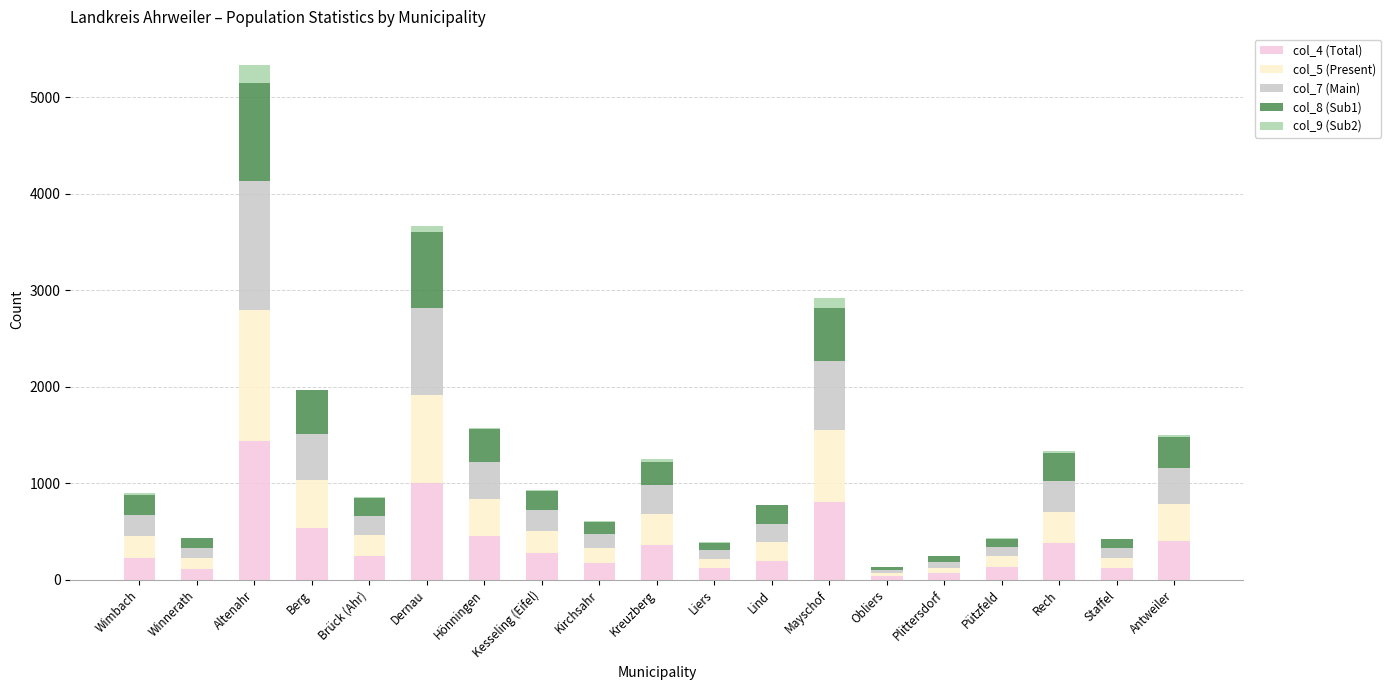

At which category is the sum across all series the highest?

Altenahr